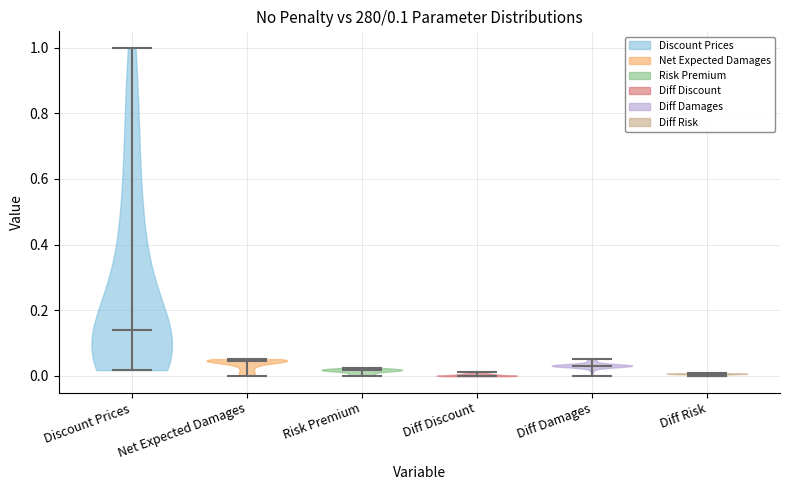

Which violin has the highest median line?

Discount Prices